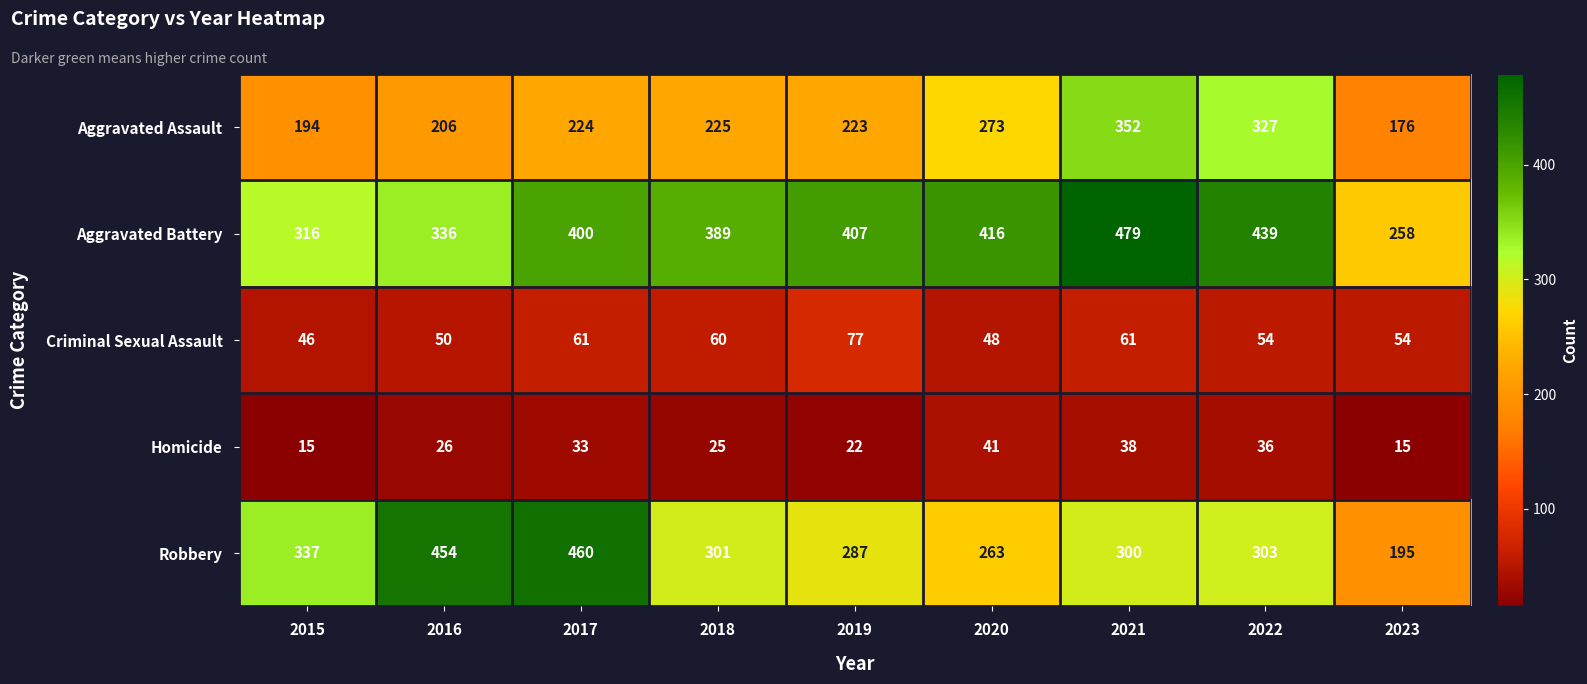

Which series has the largest total across all categories?

Aggravated Battery